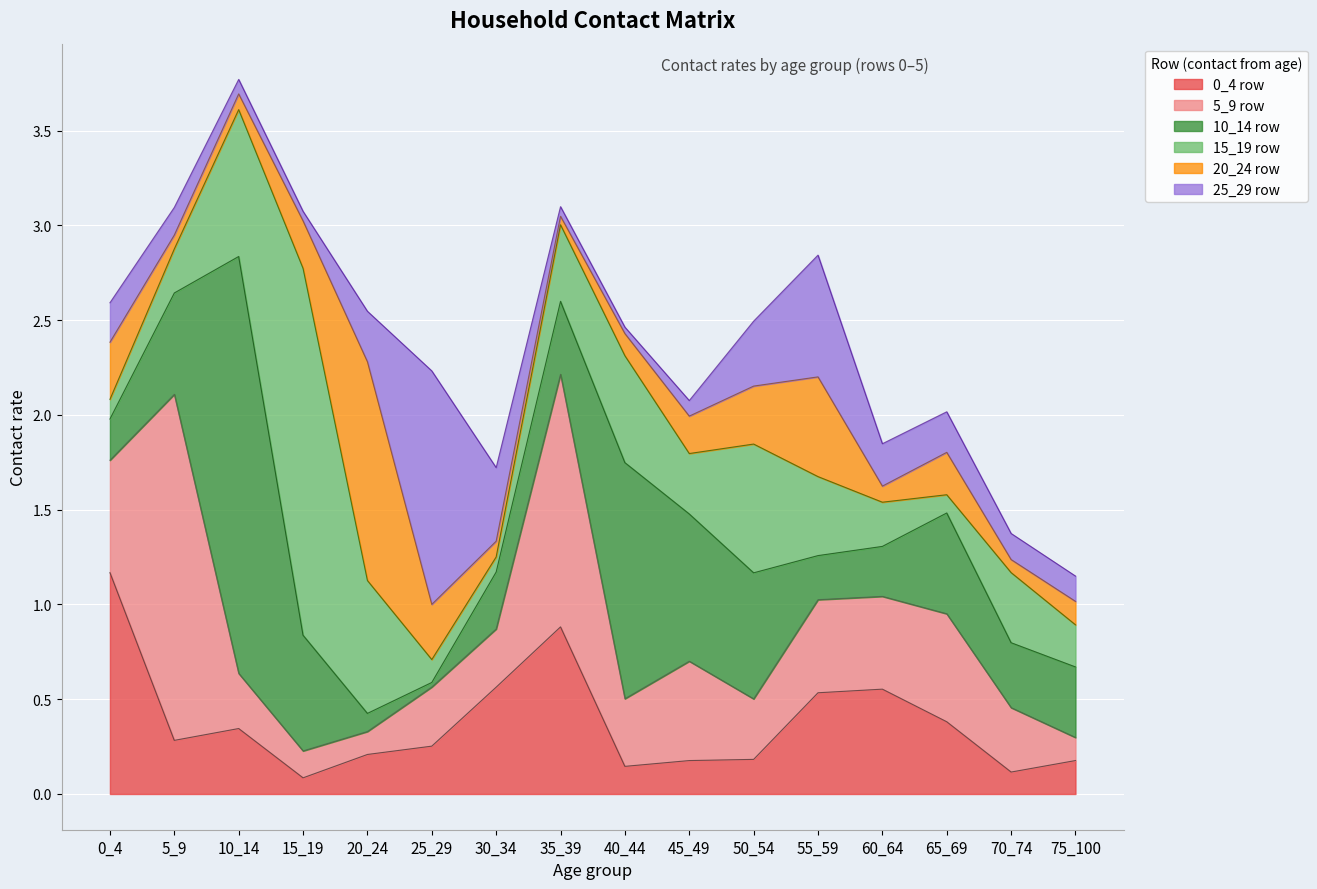

At which category is the sum across all series the highest?

10_14